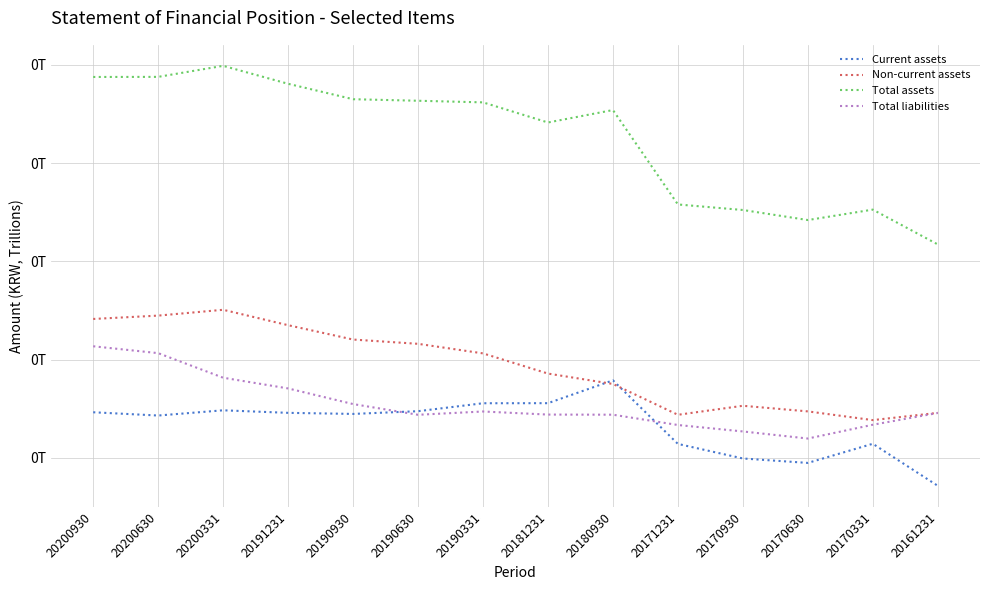

Rank the categories by Current assets value from highest to lowest.

20180930, 20181231, 20190331, 20200331, 20190630, 20200930, 20191231, 20190930, 20200630, 20170331, 20171231, 20170930, 20170630, 20161231